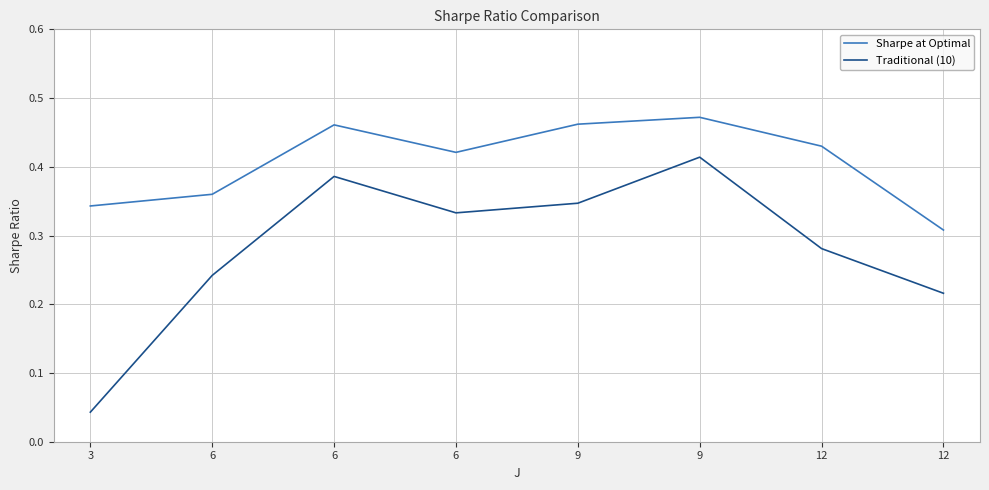

Reading left to right, transcribe all the data shown in this chart.

Sharpe at Optimal: 0.3	0.4	0.5	0.4	0.5	0.5	0.4	0.3
Traditional (10): 0.0	0.2	0.4	0.3	0.3	0.4	0.3	0.2